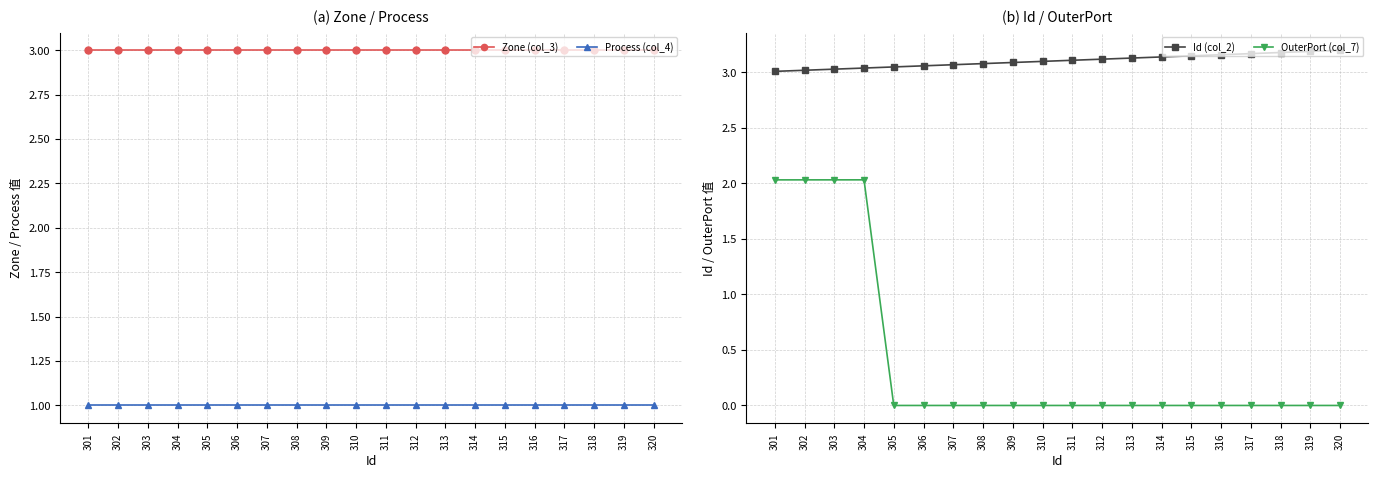

True or false: Process (col_4) and Id (col_2) intersect in this chart.

False